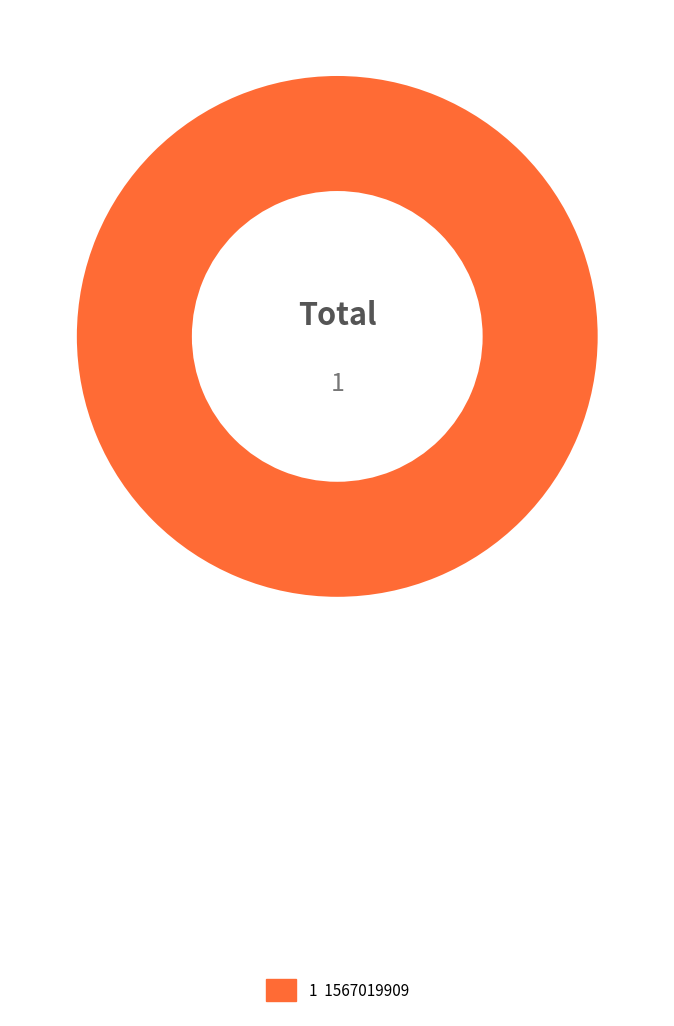

Is there a majority slice in this chart?

Yes